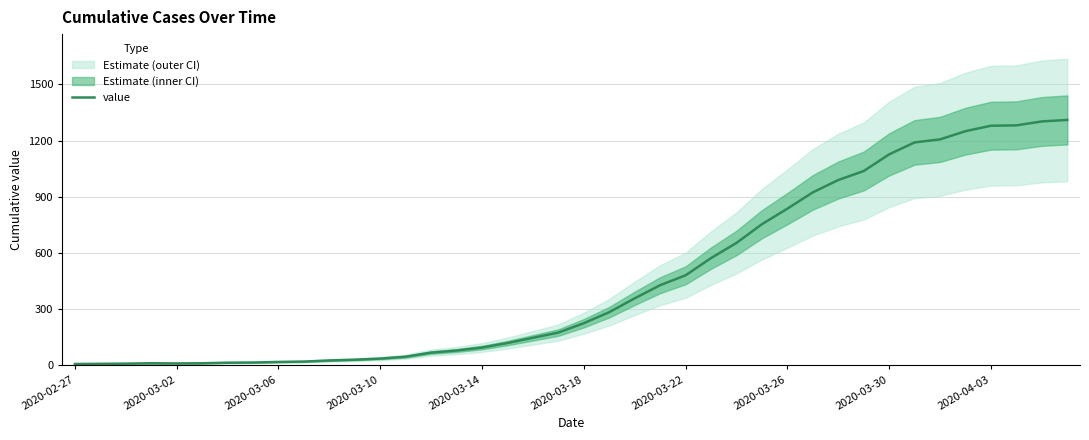

True or false: the data shows 1586 at 31.

False